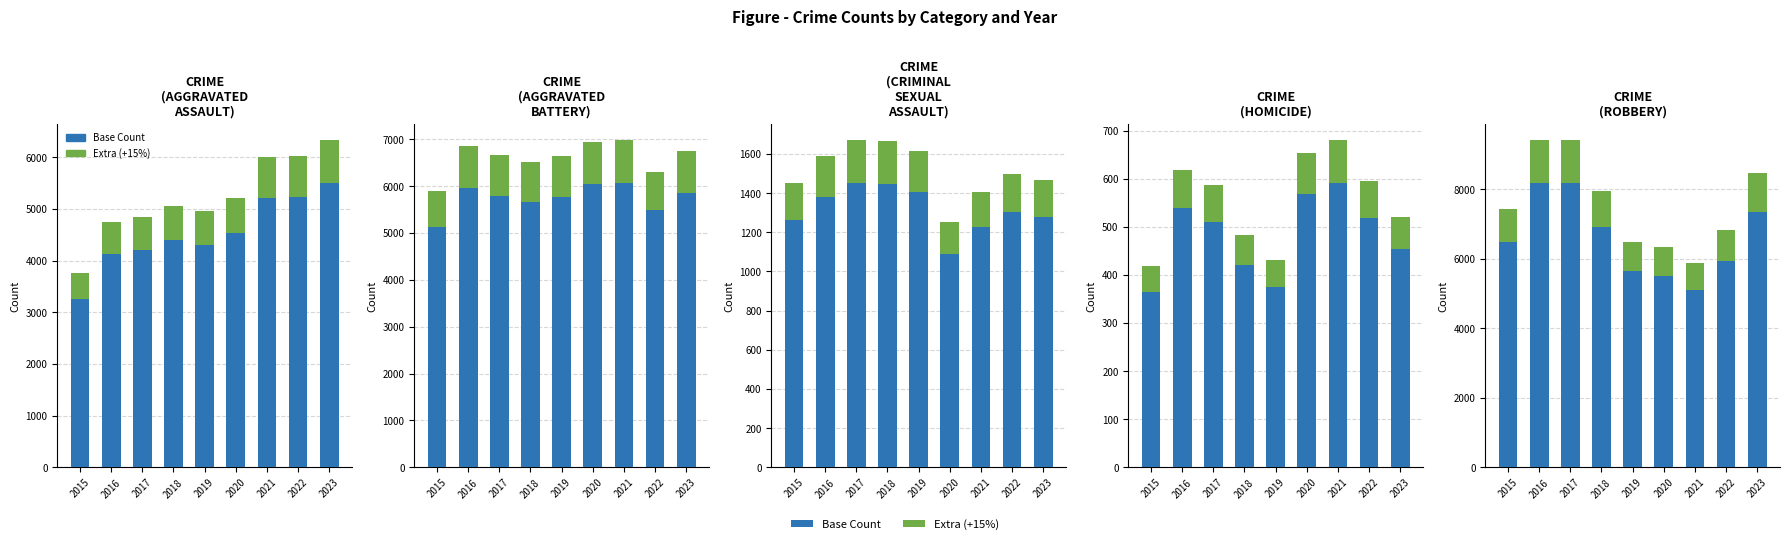

Which series has the largest total across all categories?

Base